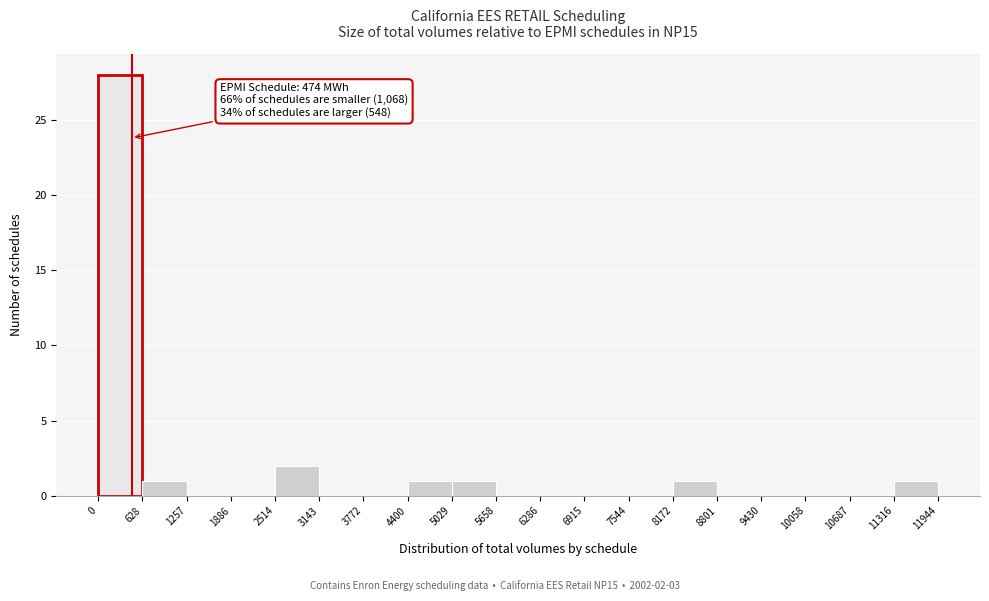

Which range on the x-axis has the tallest bar?

0 to 628